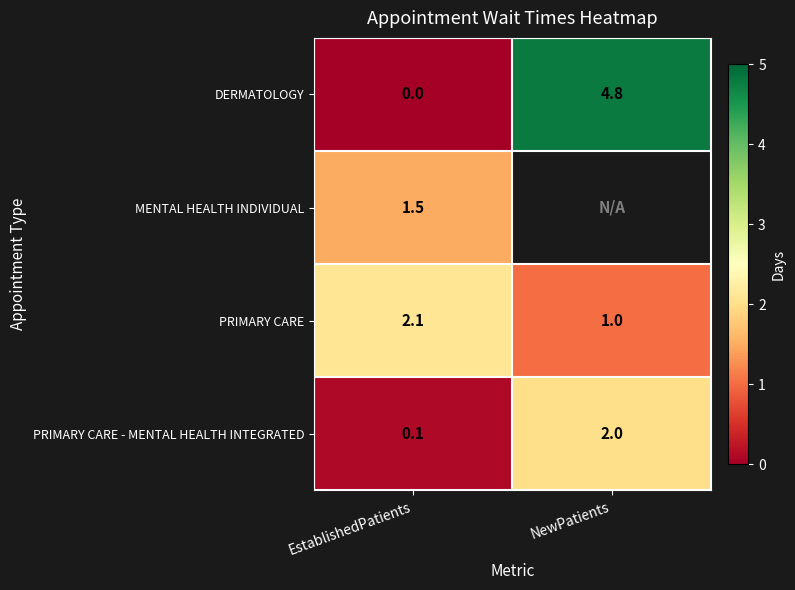

What is the spread (max minus min) of values at EstablishedPatients?

2.1